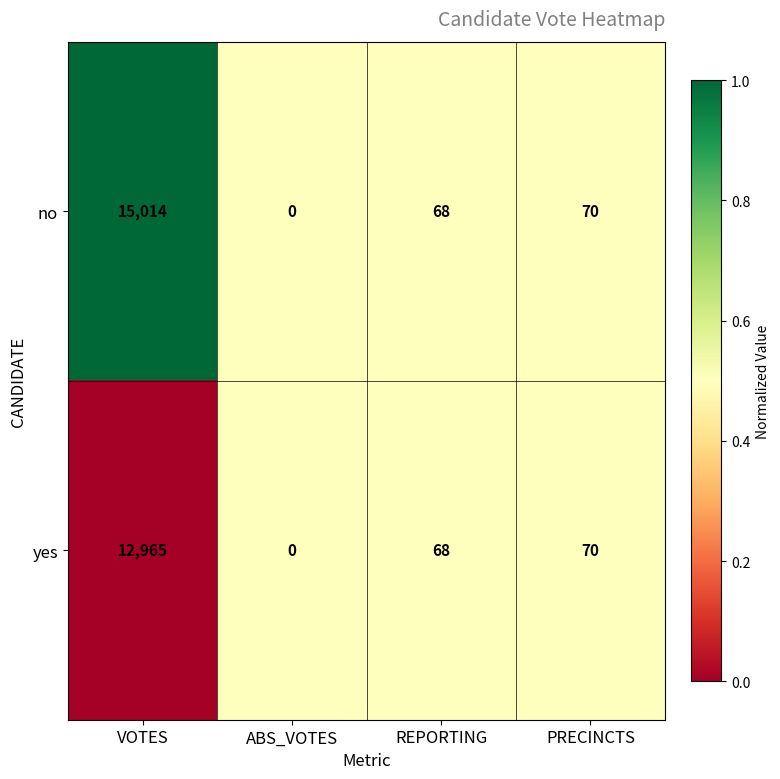

The no series shows 70 at PRECINCTS. True or false?

True